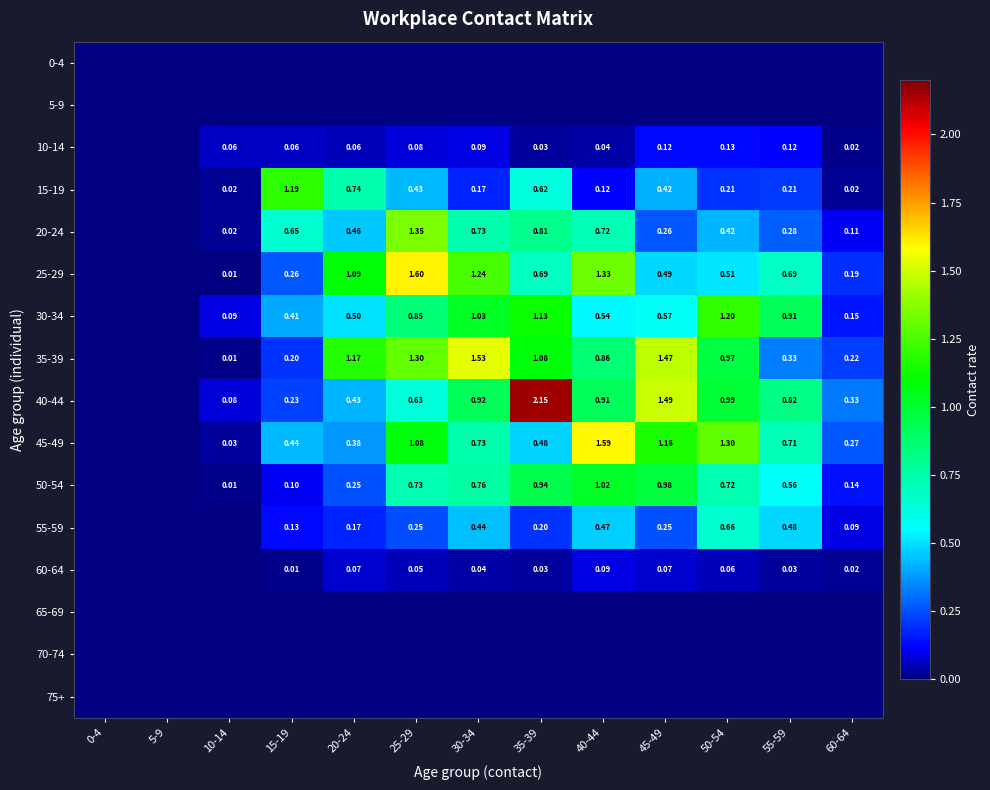

What is the difference between the maximum and minimum values in the 50-54 series?

1.0